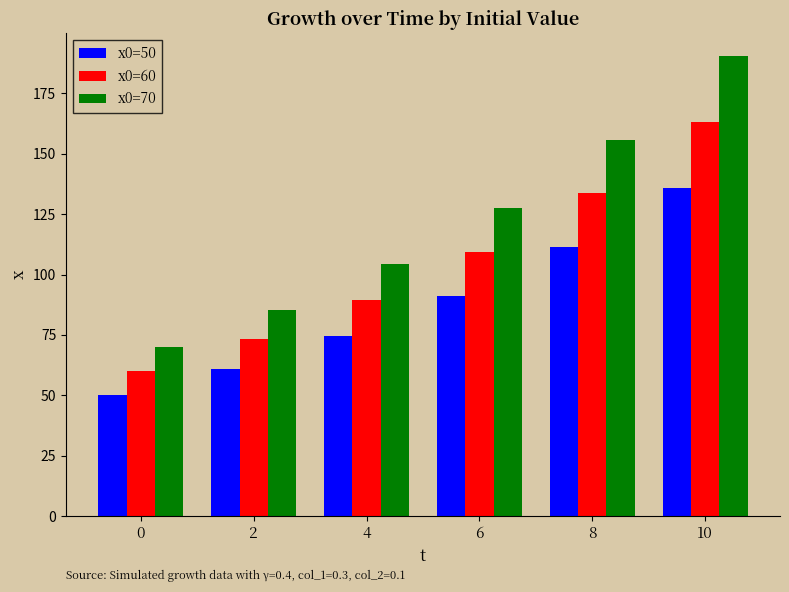

Which series has the largest total across all categories?

x0=70